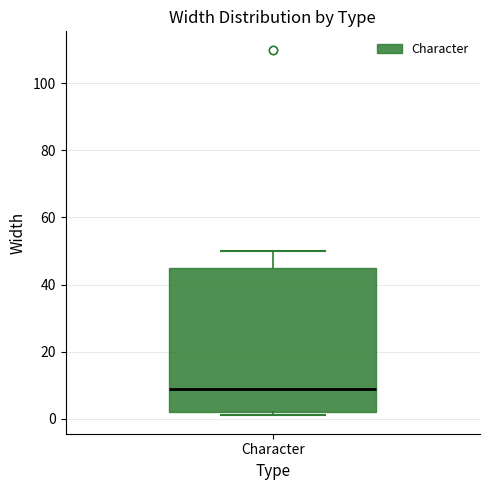

Read this box plot against the y-axis: the position of the median line, the range covered by the box, and the ends of both whiskers. The values are not printed on the chart, so give them approximately, as read against the axis.

median 10, box 2 to 46, whiskers 2 (just below the box's lower edge) to 50